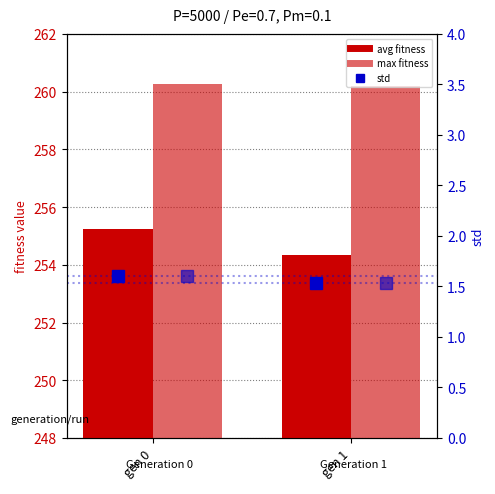

At how many categories does at least one series exceed 238?

2